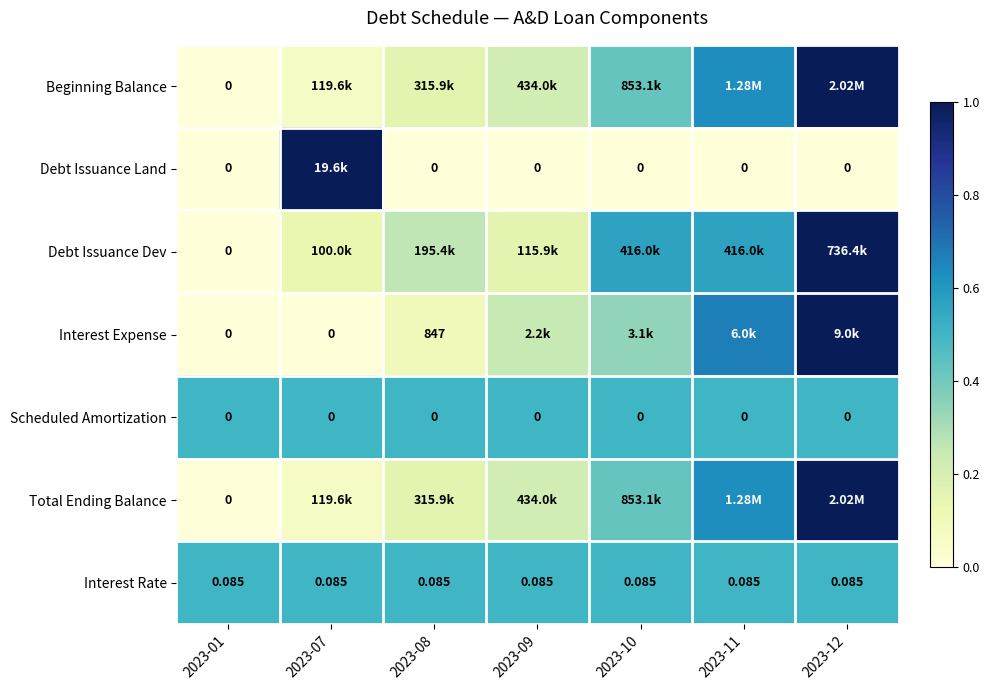

Which series has the widest spread of values?

Beginning Balance